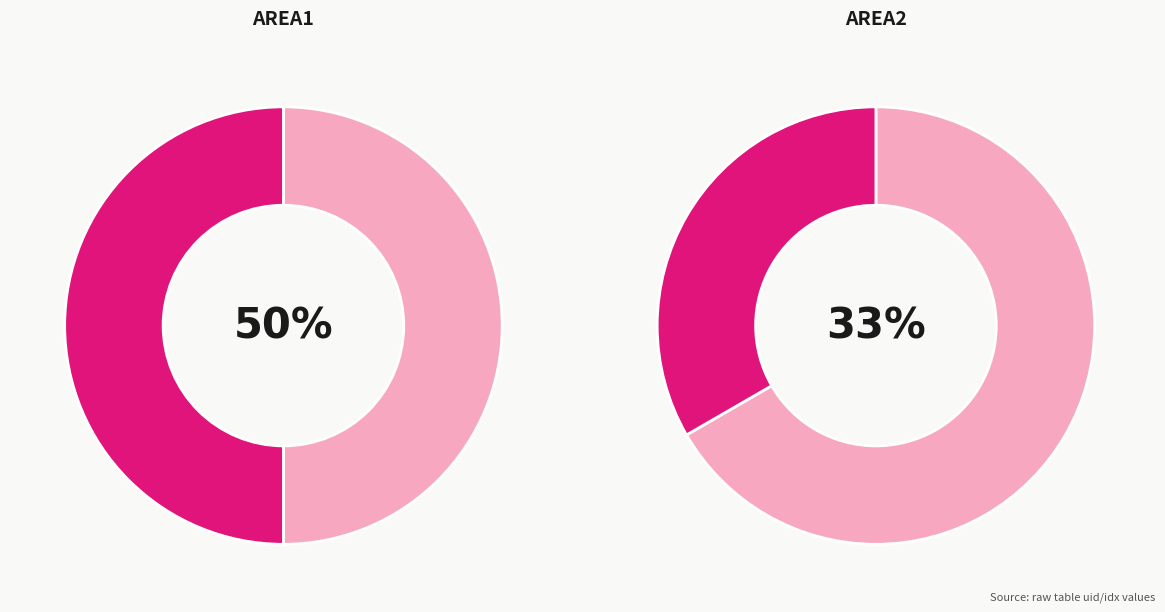

Which slice is the largest?

AREA1